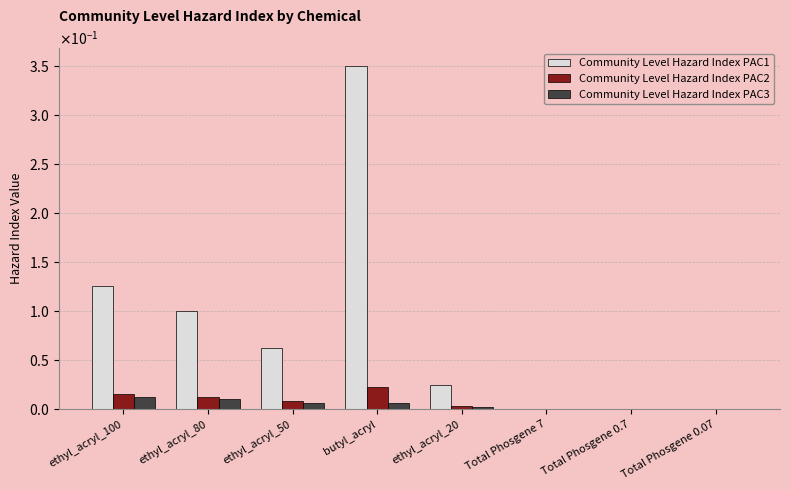

List the labels in order of Community Level Hazard Index PAC2 value, largest first.

butyl_acryl, ethyl_acryl_100, ethyl_acryl_80, ethyl_acryl_50, ethyl_acryl_20, Total Phosgene 7, Total Phosgene 0.7, Total Phosgene 0.07